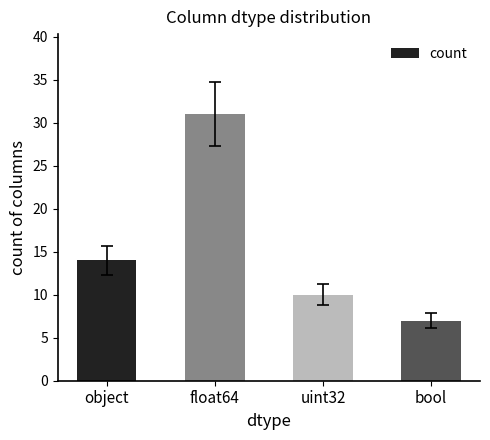

Reading left to right, transcribe all the data shown in this chart.

14	31	10	7